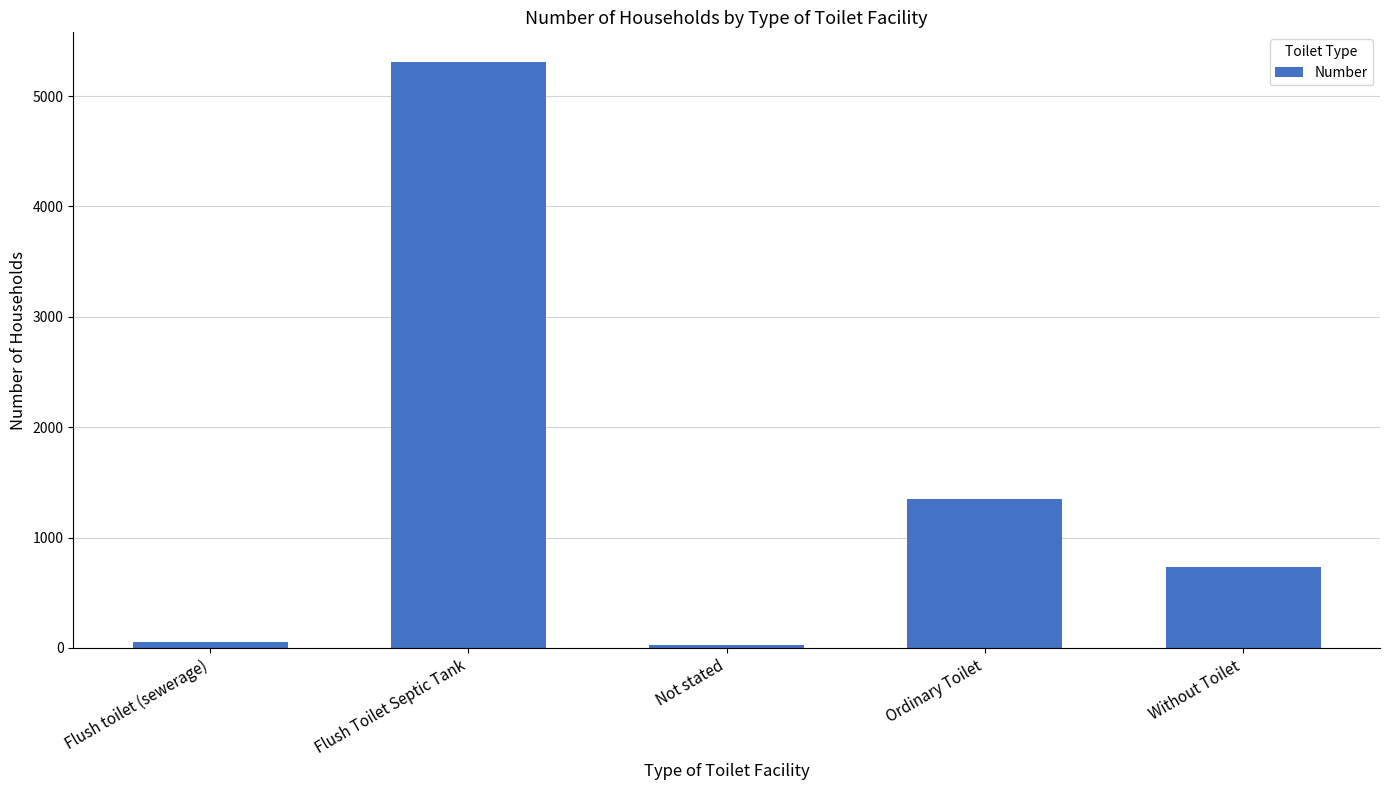

What is the maximum value shown in the chart?

5312